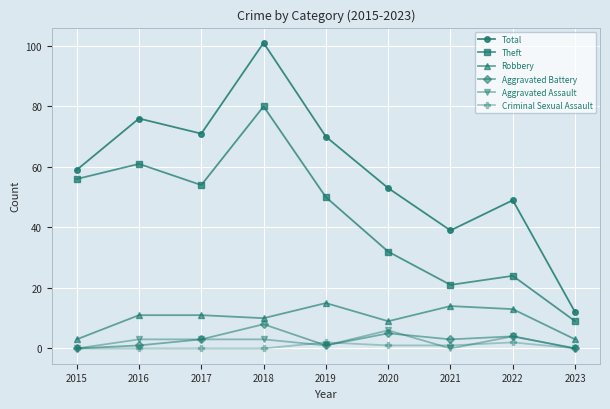

Read the Aggravated Assault value at 2017.

3